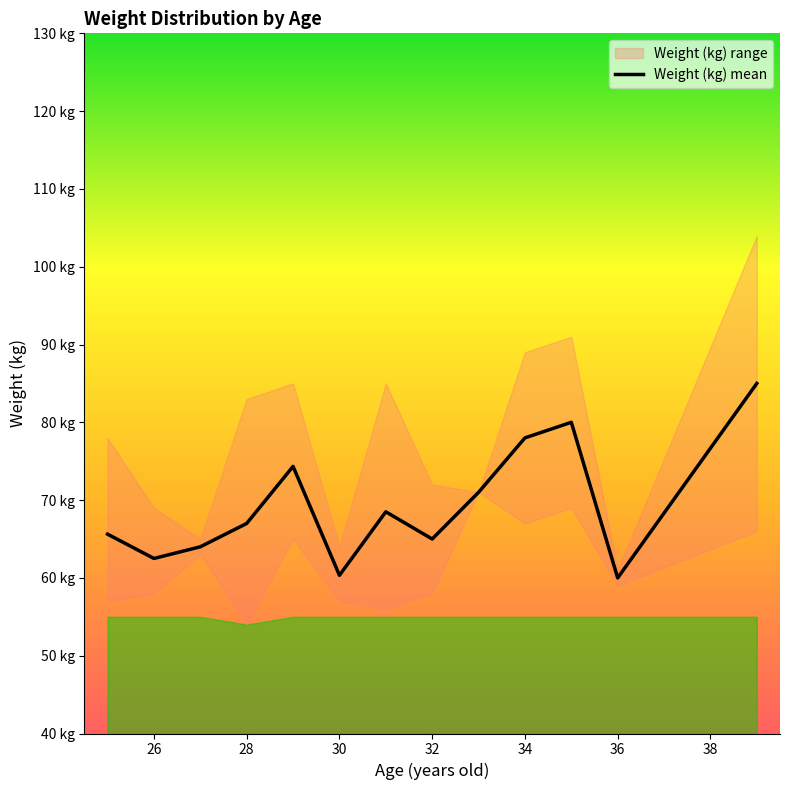

What is the minimum value shown in the chart?

54